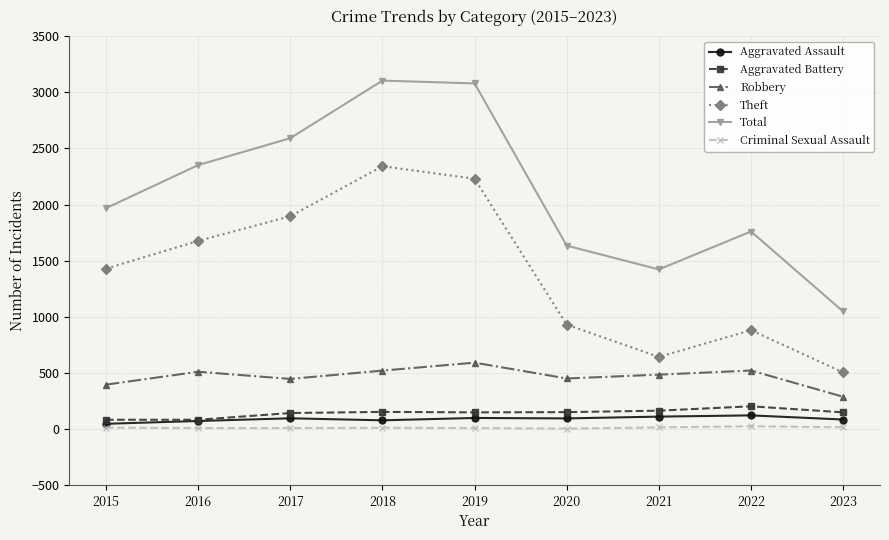

Which series has the largest total across all categories?

Total